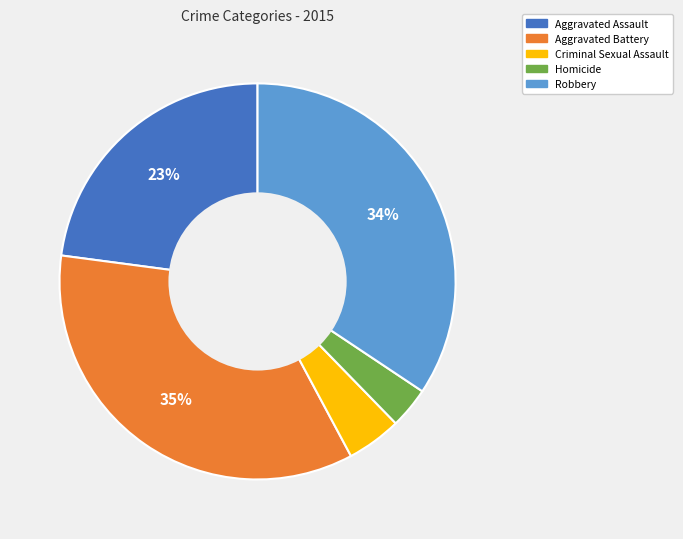

Is there a majority slice in this chart?

No